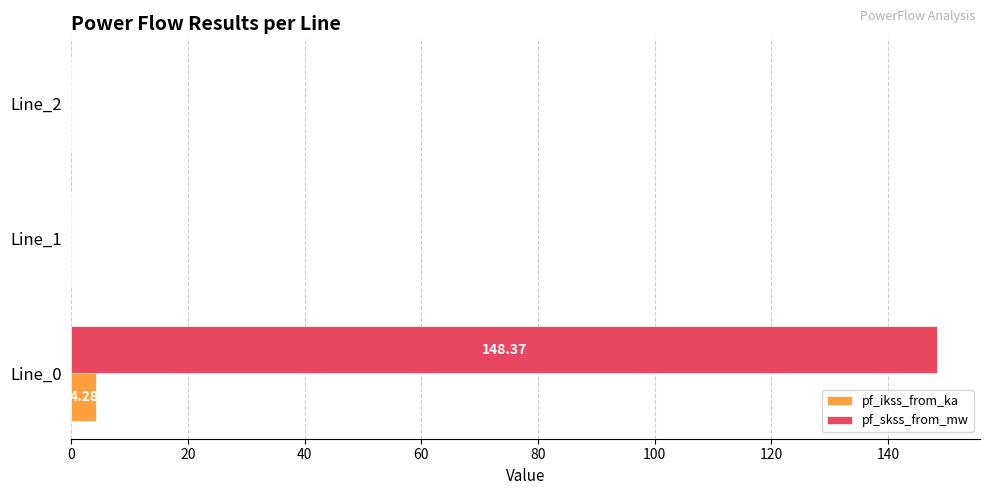

What are all the series names shown in the legend?

pf_ikss_from_ka, pf_skss_from_mw